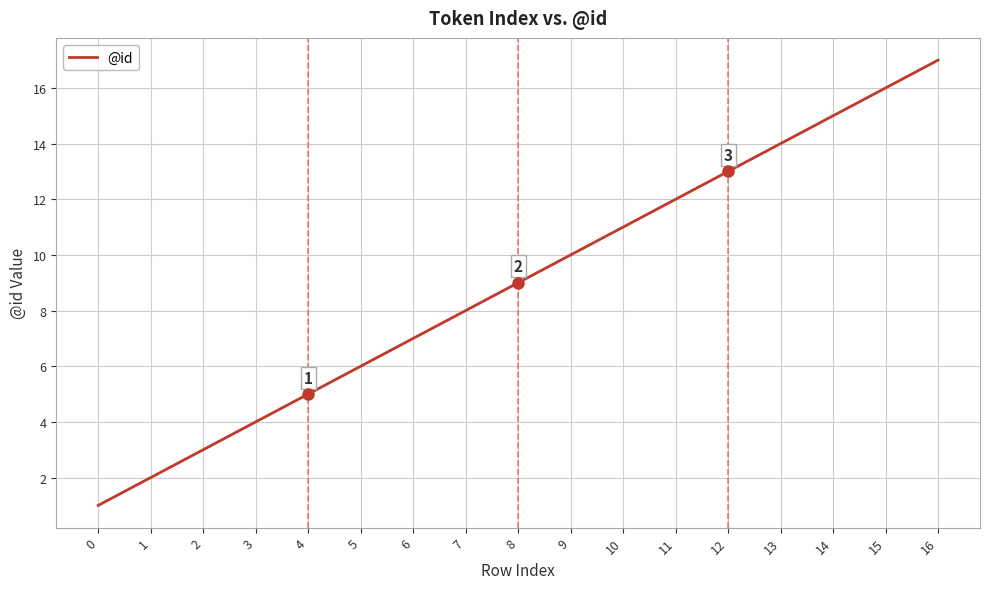

How many distinct data groups are displayed?

1